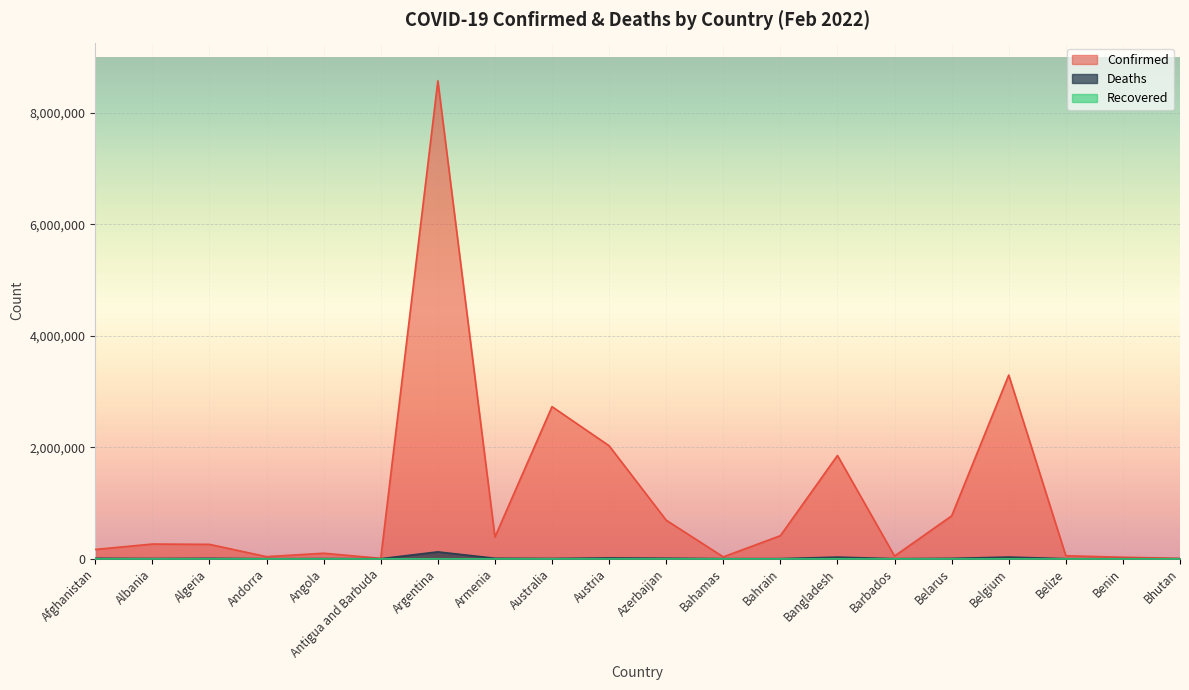

Which category has the highest value across all series?

Argentina